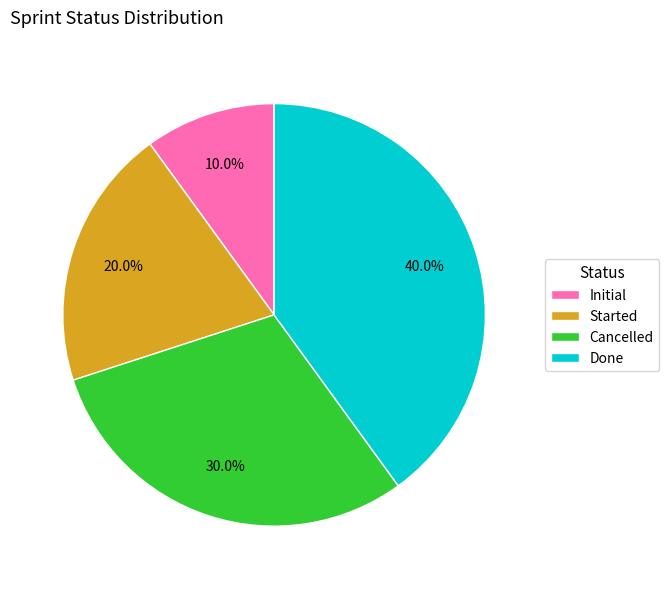

True or false: Done accounts for 51% of the total.

False